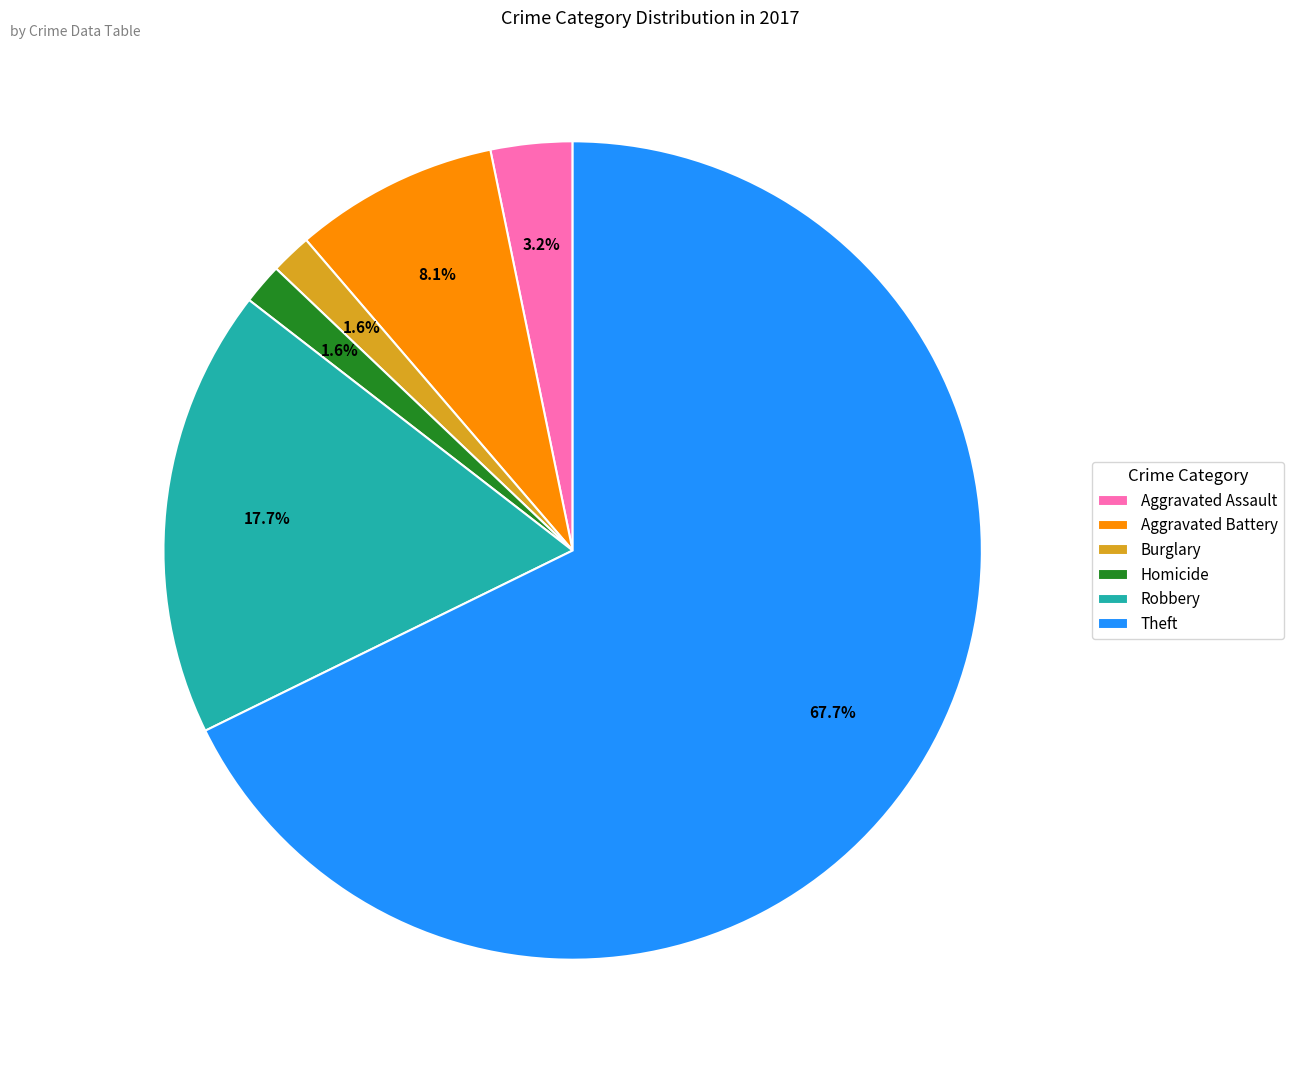

Which category has the biggest portion of the pie?

Theft